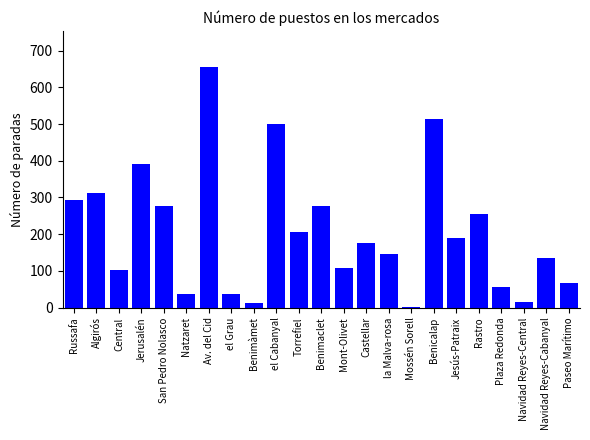

What is the sum of the values at el Grau and Plaza Redonda?

93